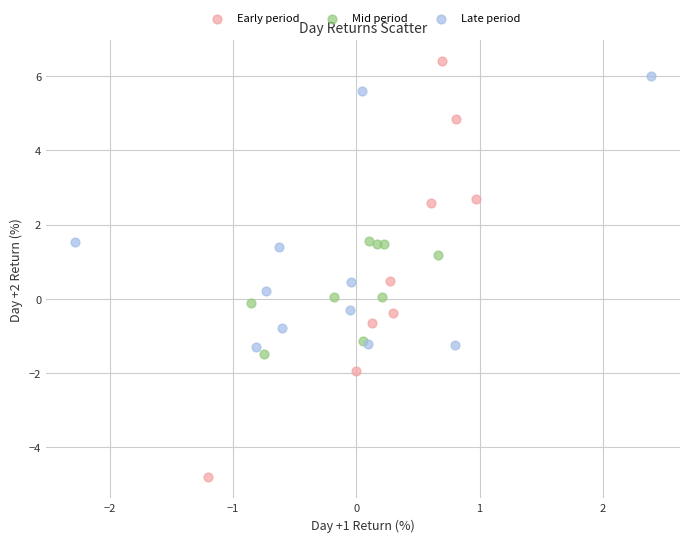

Which series contains the highest Y value?

Early period